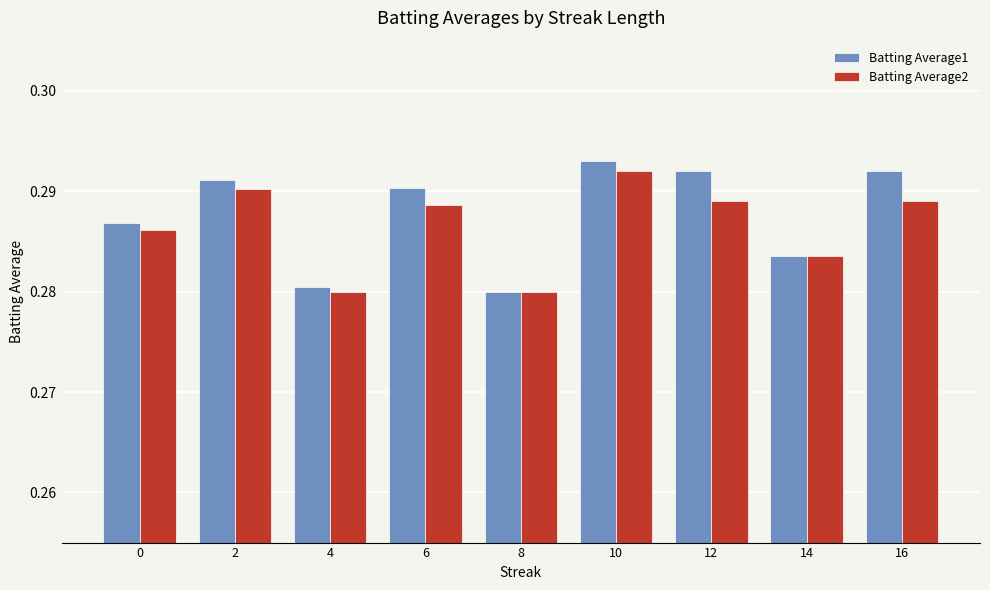

At which category is the sum across all series the highest?

10